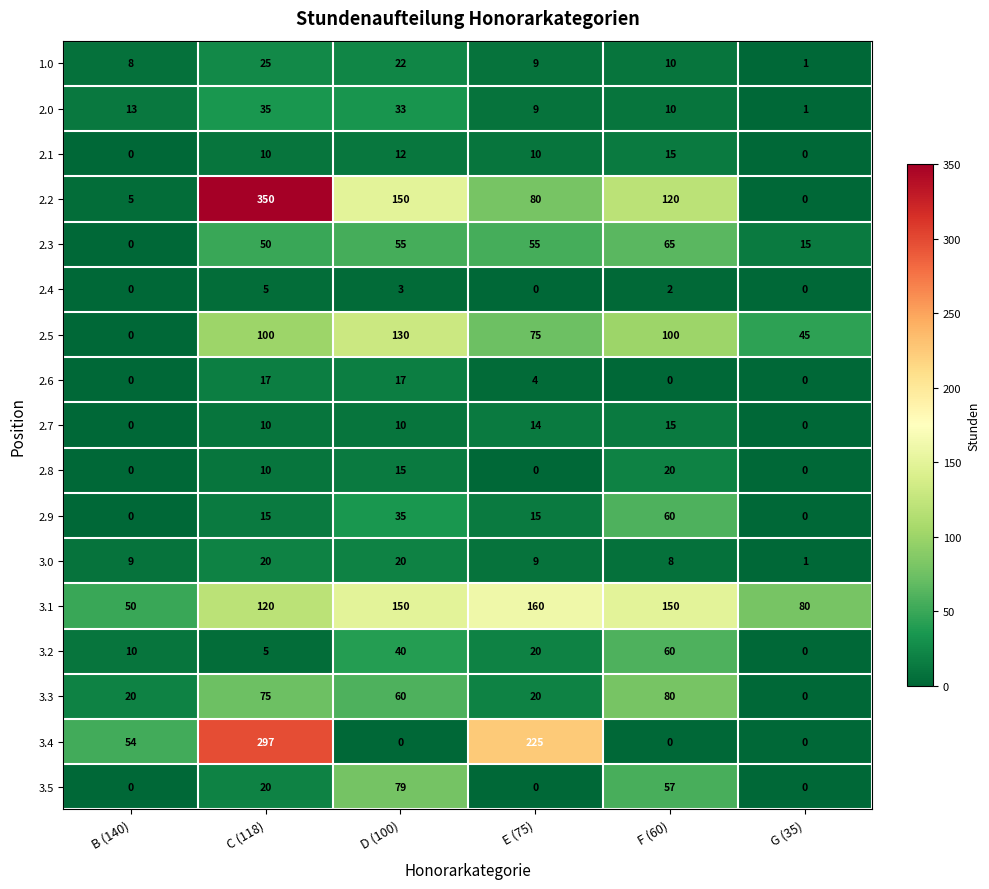

What is the approximate value of 2.4 at D (100)?

3